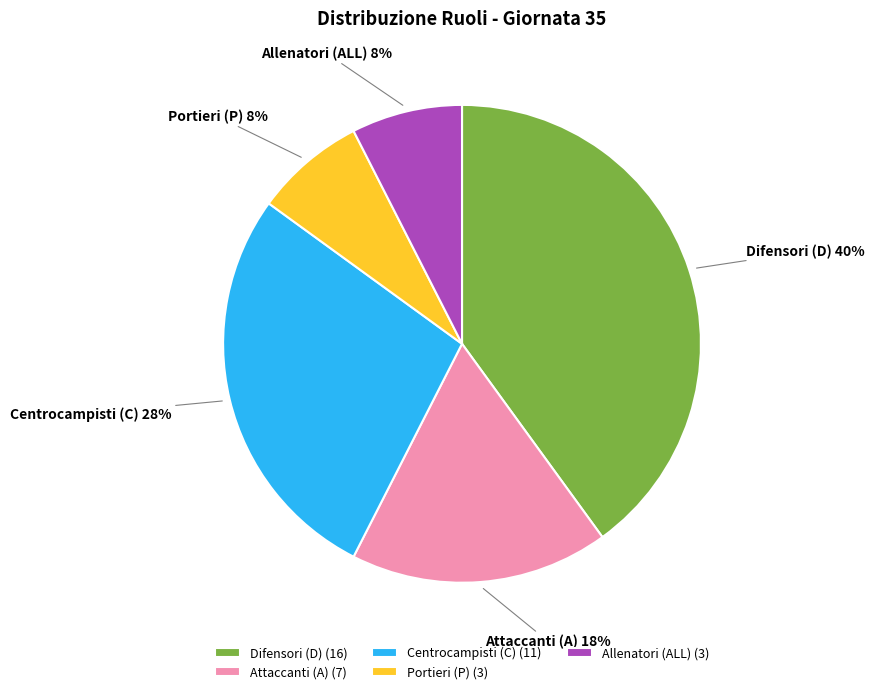

True or false: Difensori (D) accounts for 27% of the total.

False